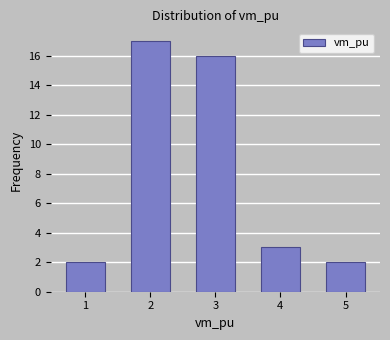

Reading left to right, list all the values displayed in this chart.

1=2	2=17	3=16	4=3	5=2